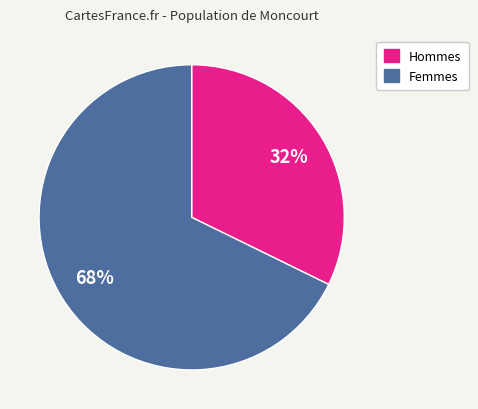

To the nearest percent, what is the difference between the largest and smallest slice percentages?

36%